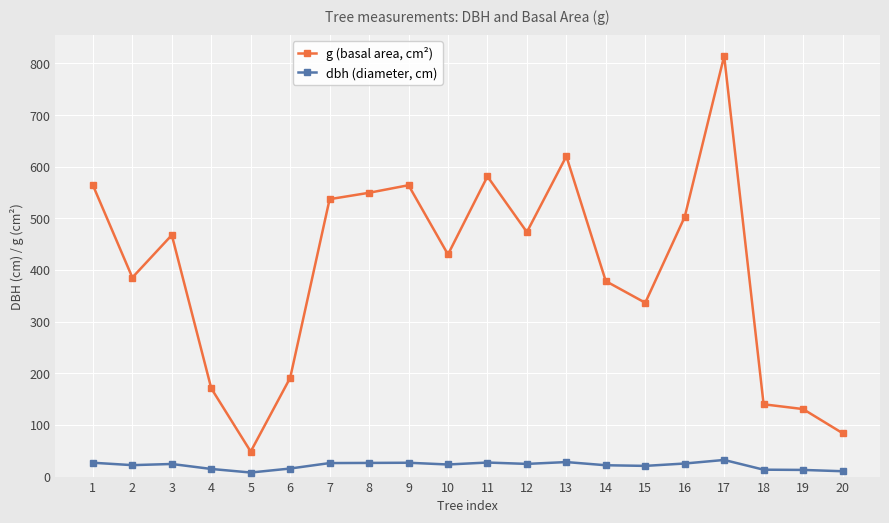

True or false: dbh (diameter, cm) and g (basal area, cm²) cross at least once.

False